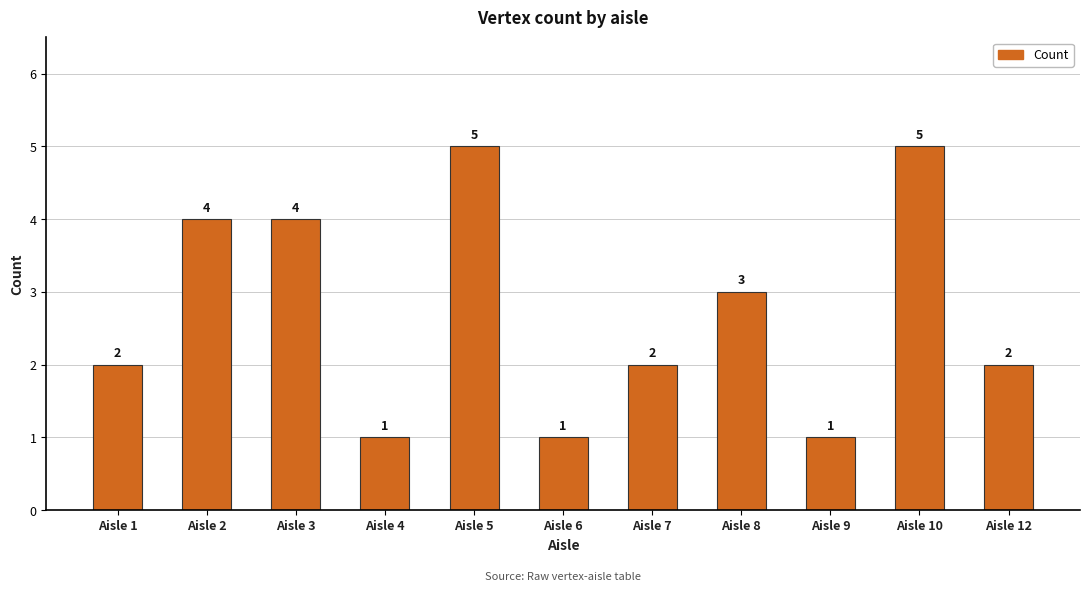

The chart shows a value of 5 at Aisle 10. True or false?

True